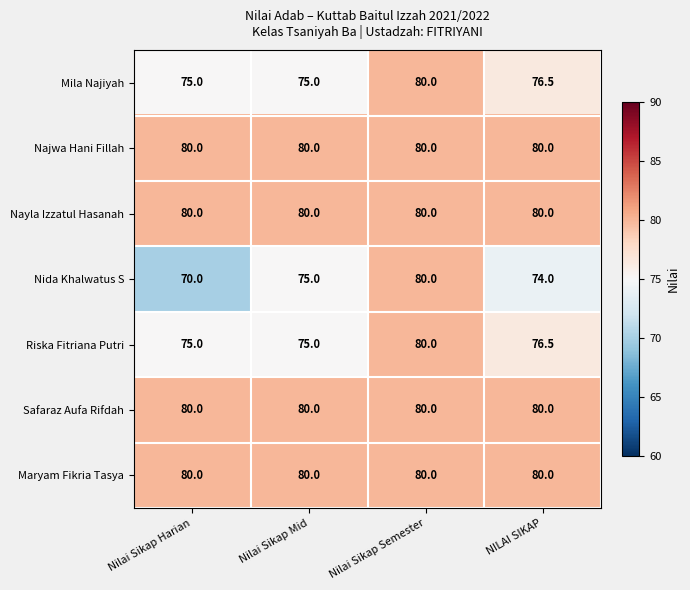

At which category is the sum across all series the highest?

Nilai Sikap Semester